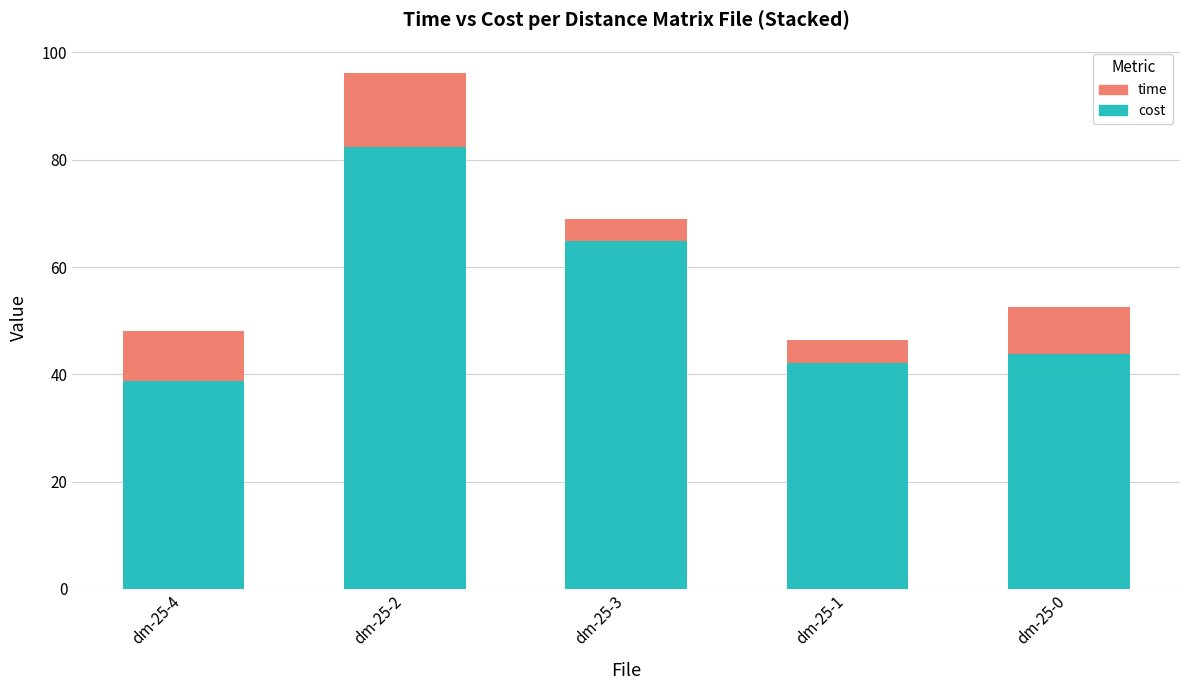

Reading right to left, list the values for the cost series.

dm-25-0=43.8	dm-25-1=42.1	dm-25-3=64.9	dm-25-2=82.4	dm-25-4=38.7